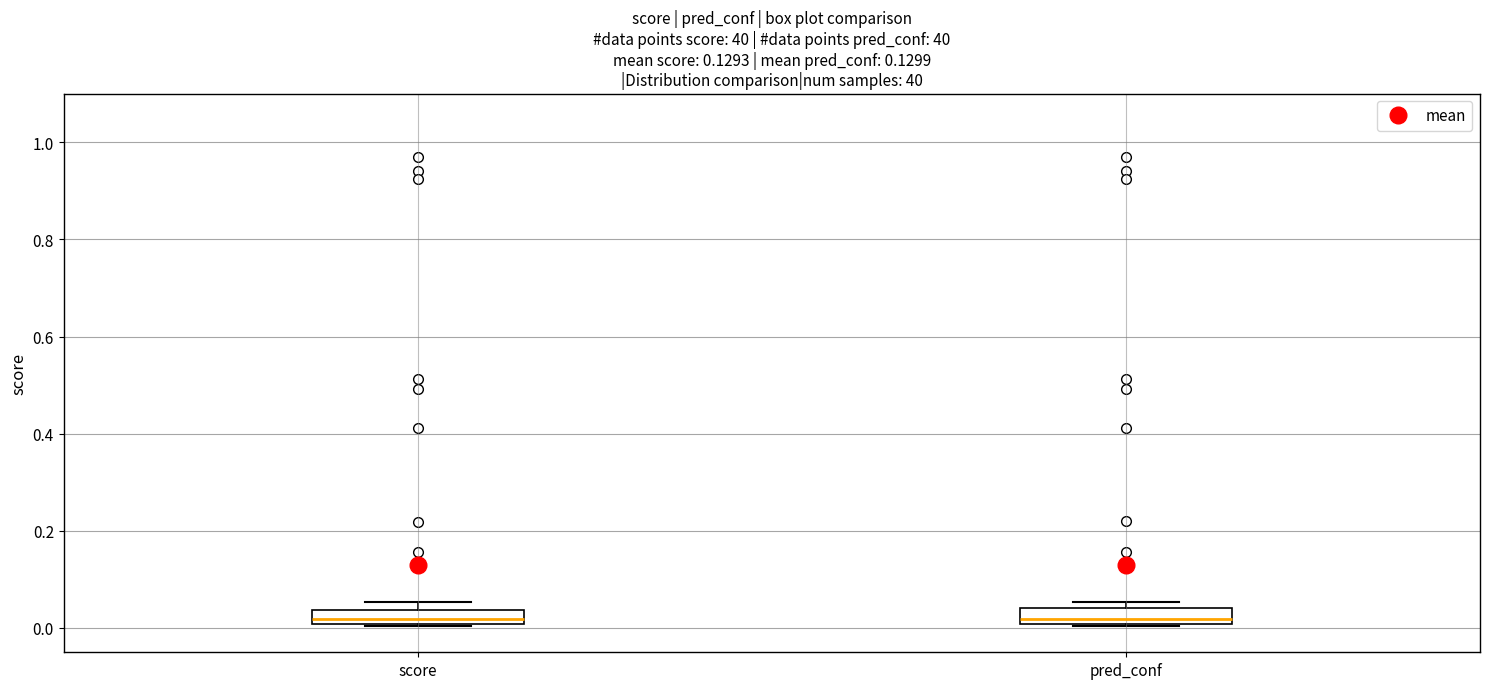

Where does the median line of the box for score sit on the y-axis? The values are not printed on the chart, so give them approximately, as read against the axis.

0.02